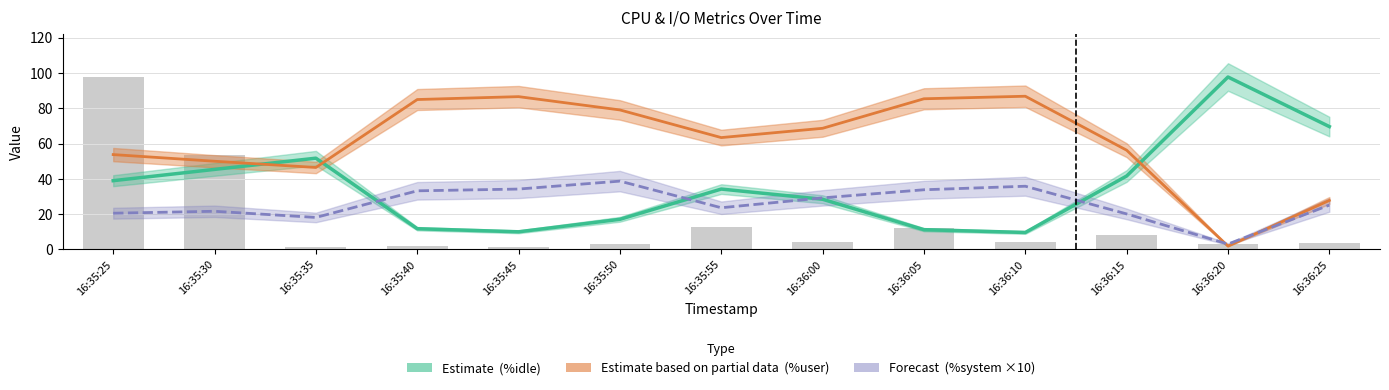

Which series changed the most between 16:36:20 and 16:36:25?

Estimate  (%idle)